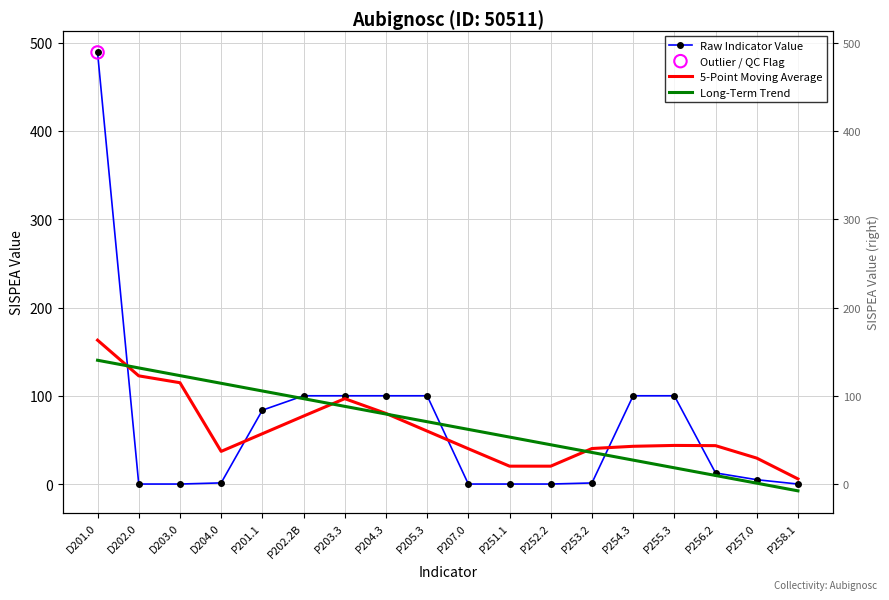

At which category is the sum across all series the highest?

D201.0